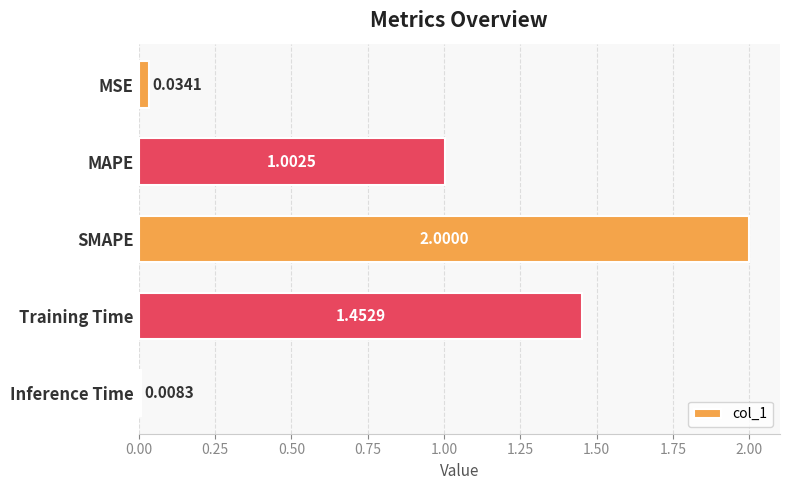

Which label corresponds to the largest value in the chart?

SMAPE